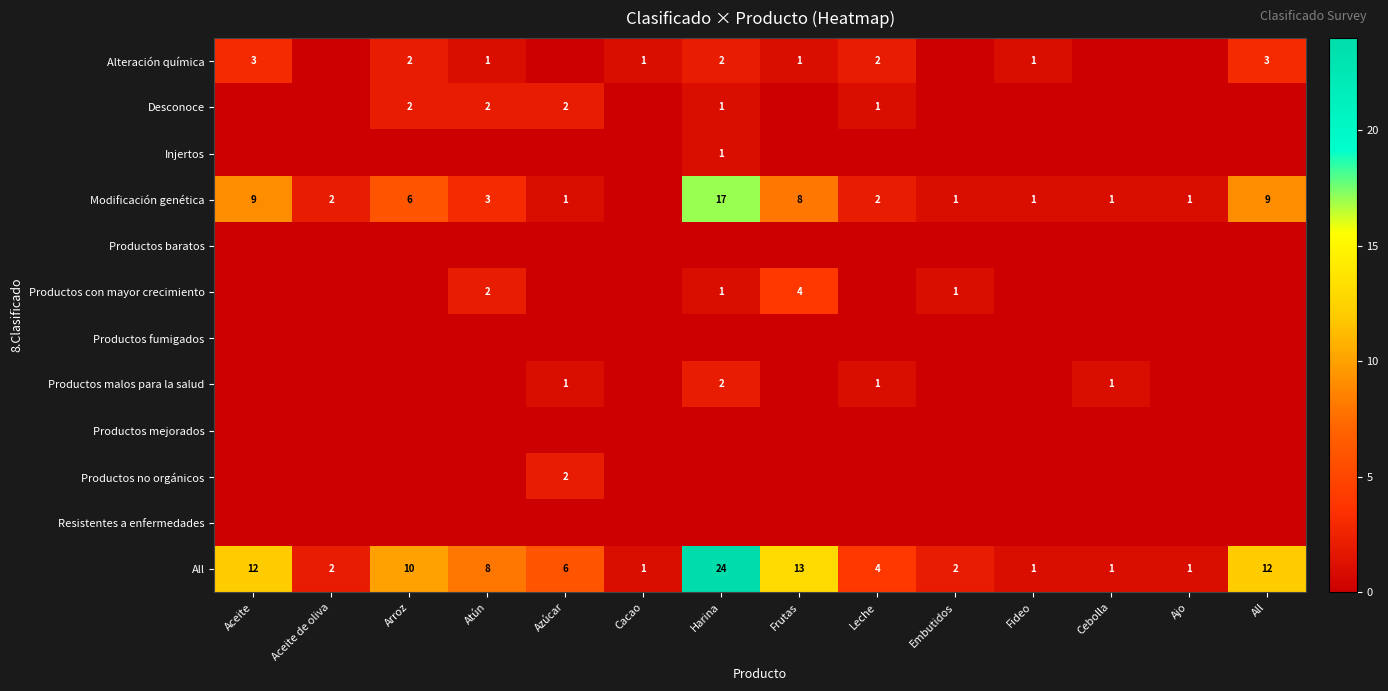

The All series shows 12 at Aceite. True or false?

True